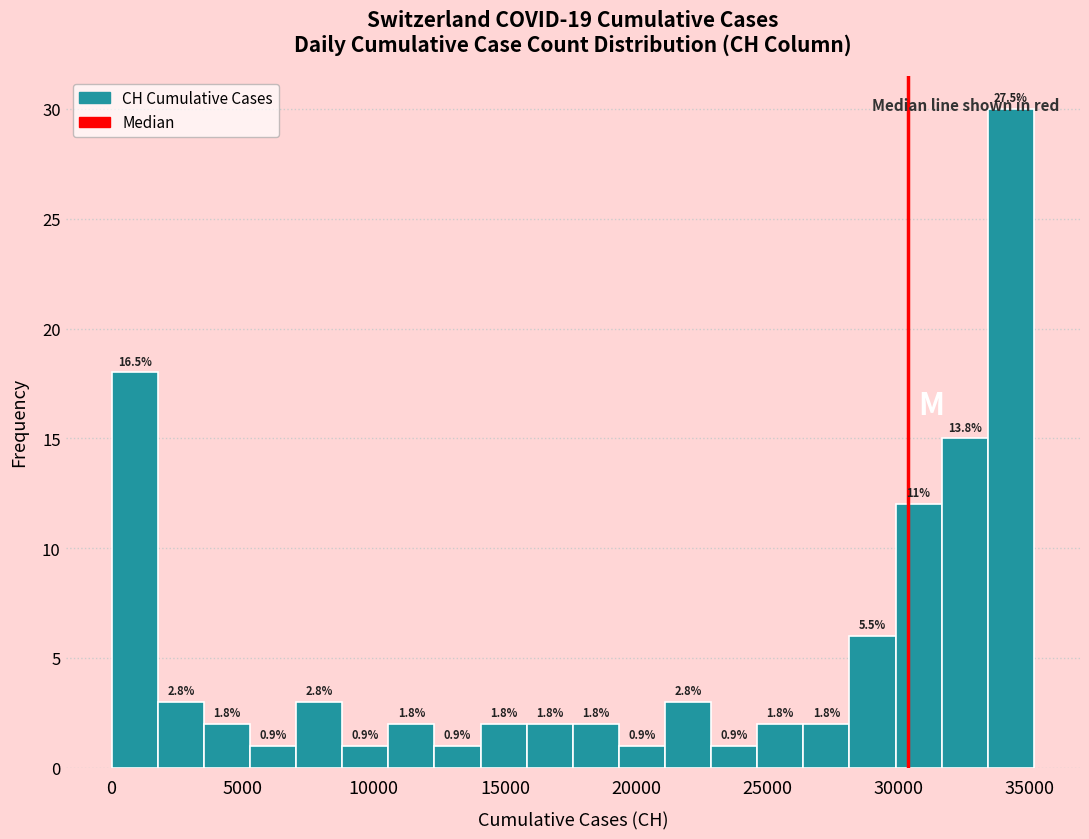

Around what value on the x-axis is the tallest bar? Give the approximate position of its centre, as read against the axis.

34500